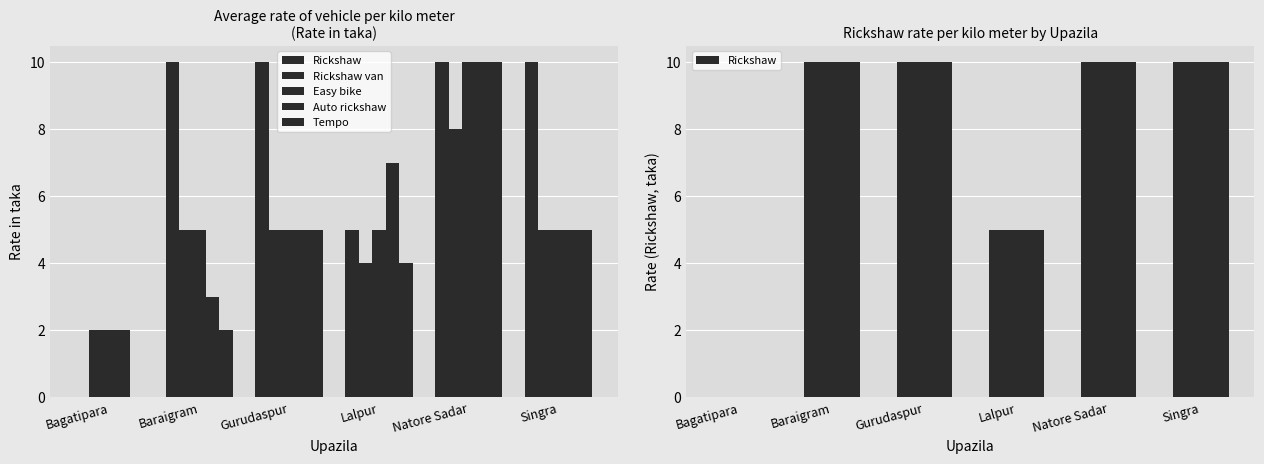

Reading left to right, what are all the values shown in this chart?

Rickshaw: 0	10	10	5	10	10
Rickshaw van: 2	5	5	4	8	5
Easy bike: 2	5	5	5	10	5
Auto rickshaw: 2	3	5	7	10	5
Tempo: 0	2	5	4	10	5